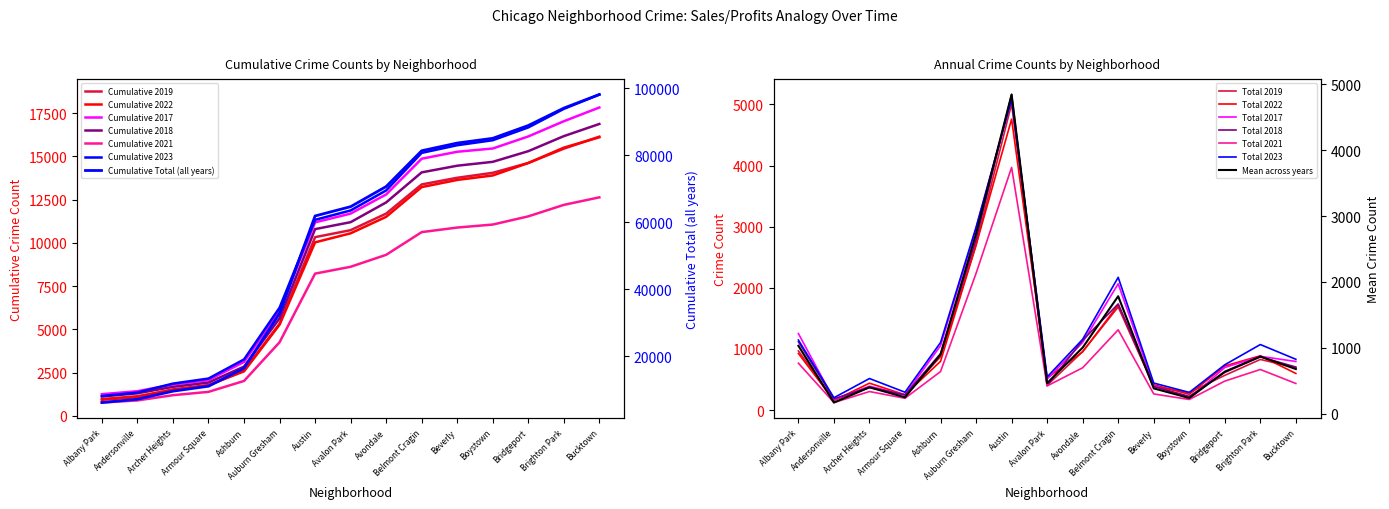

True or false: 2019 and 2018 intersect in this chart.

True